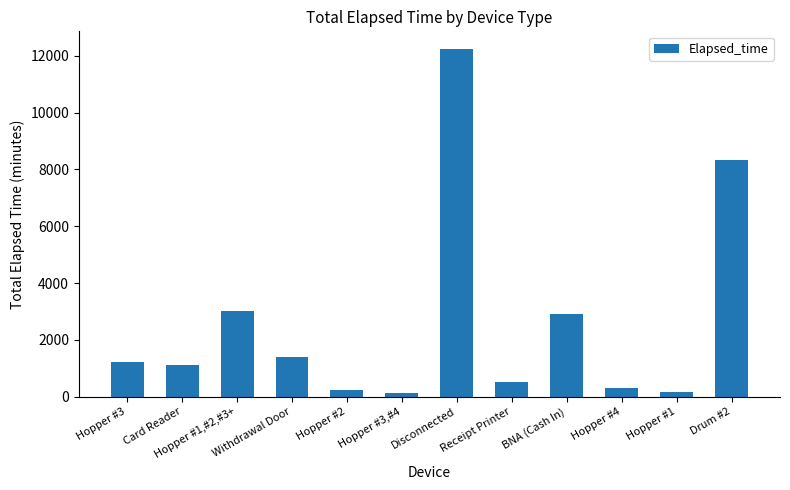

What is the label of the 1st bar from the left?

Hopper #3